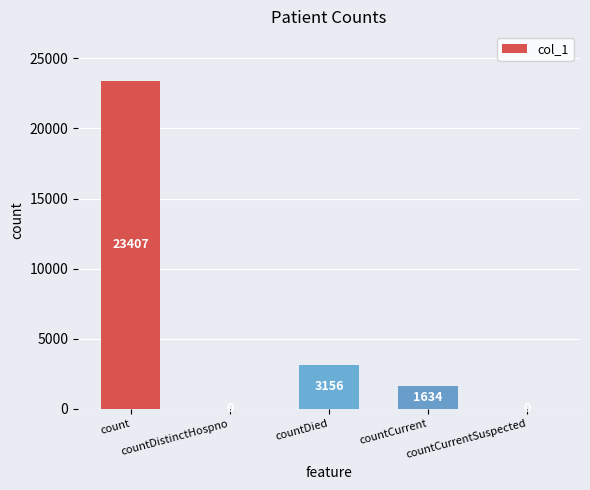

Which category has the highest value across all series?

count